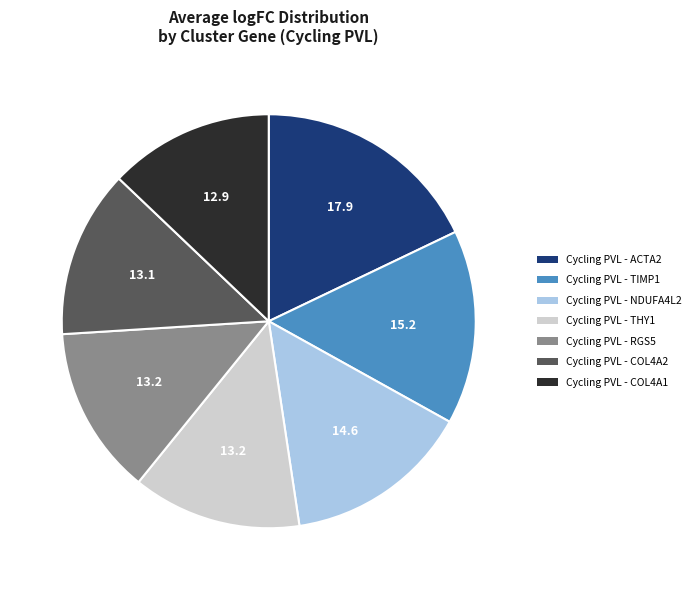

Count the number of slices in the pie.

7